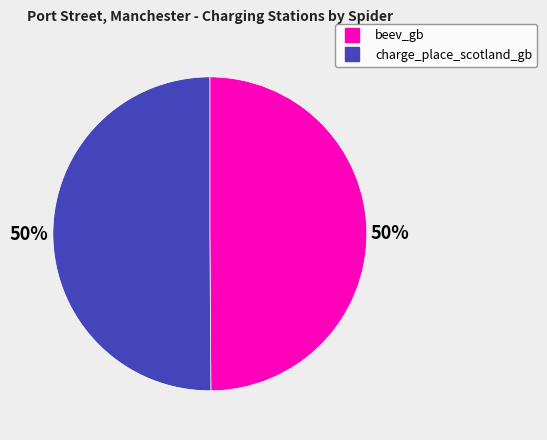

Is the sum of beev_gb and charge_place_scotland_gb greater than half?

Yes